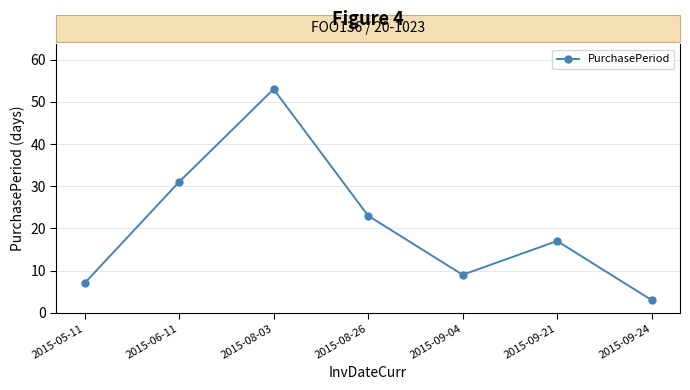

How many data points does each series have?

7